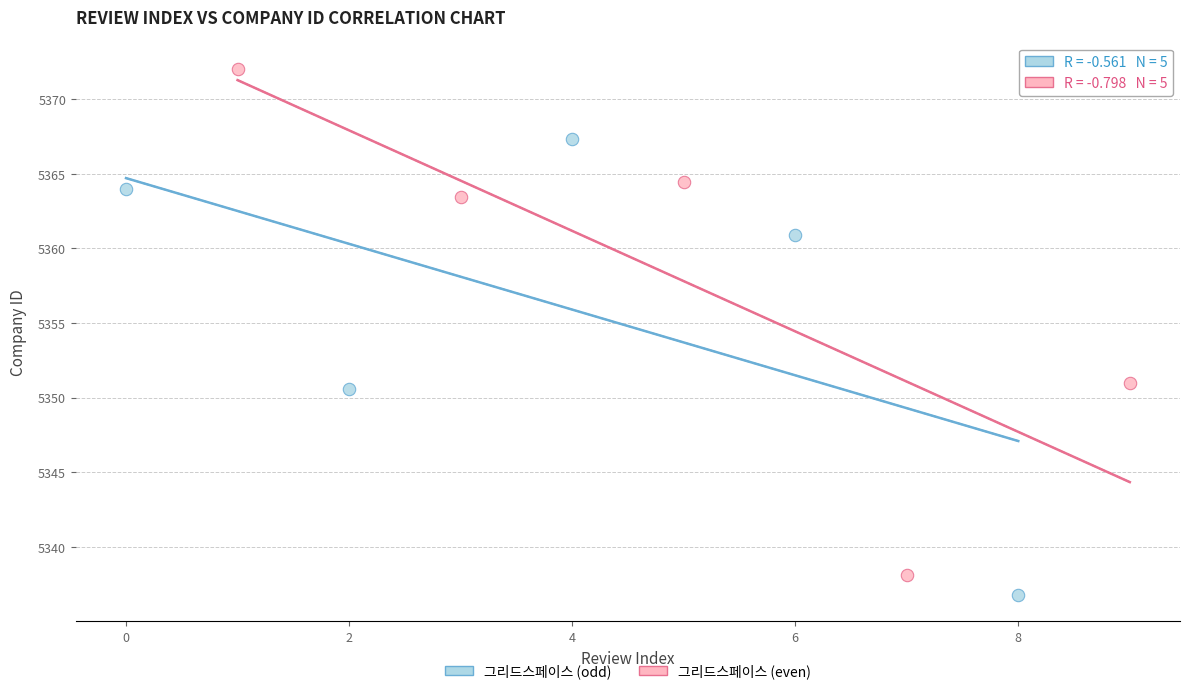

What are all the series names shown in the legend?

그리드스페이스 (odd), 그리드스페이스 (even)